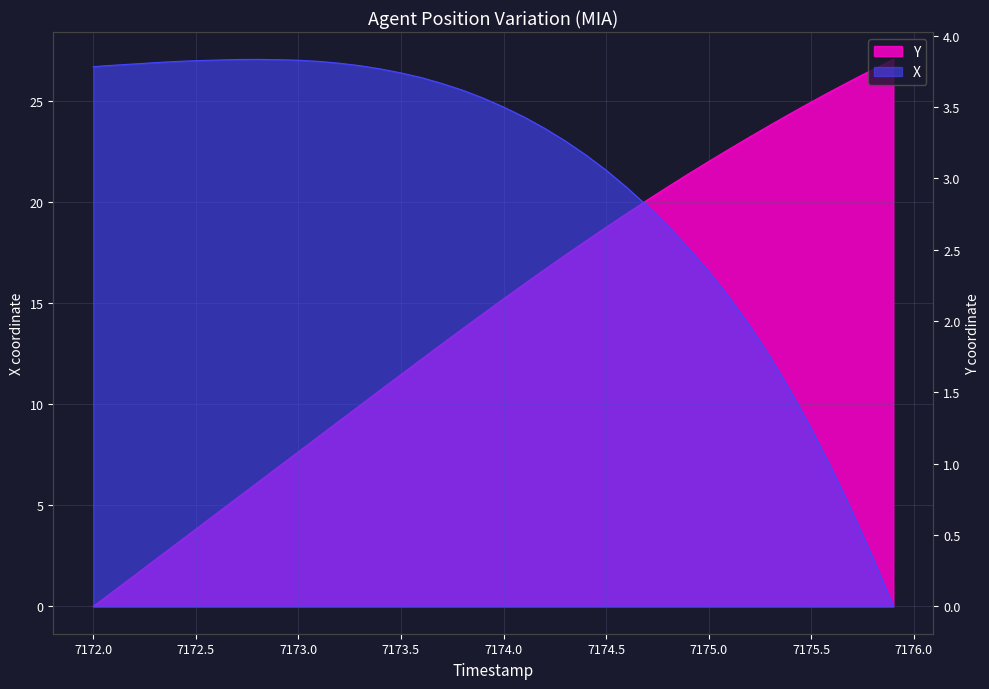

How many values in the X series are below 3?

14